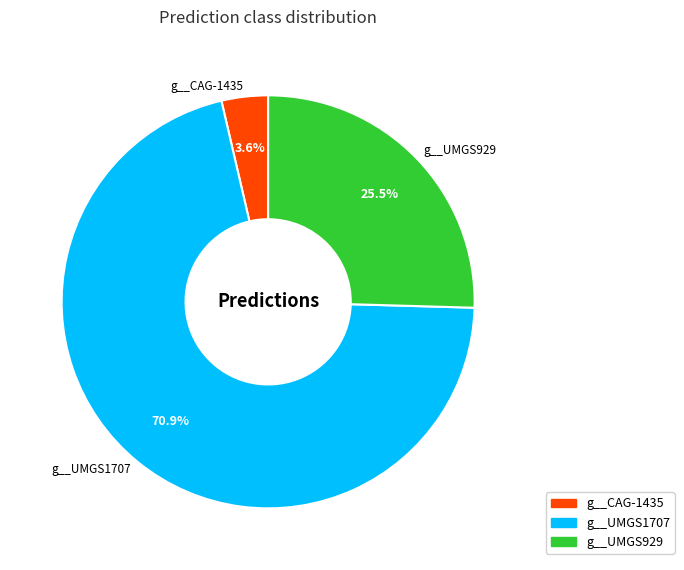

Is there any slice that represents more than half of the pie?

Yes